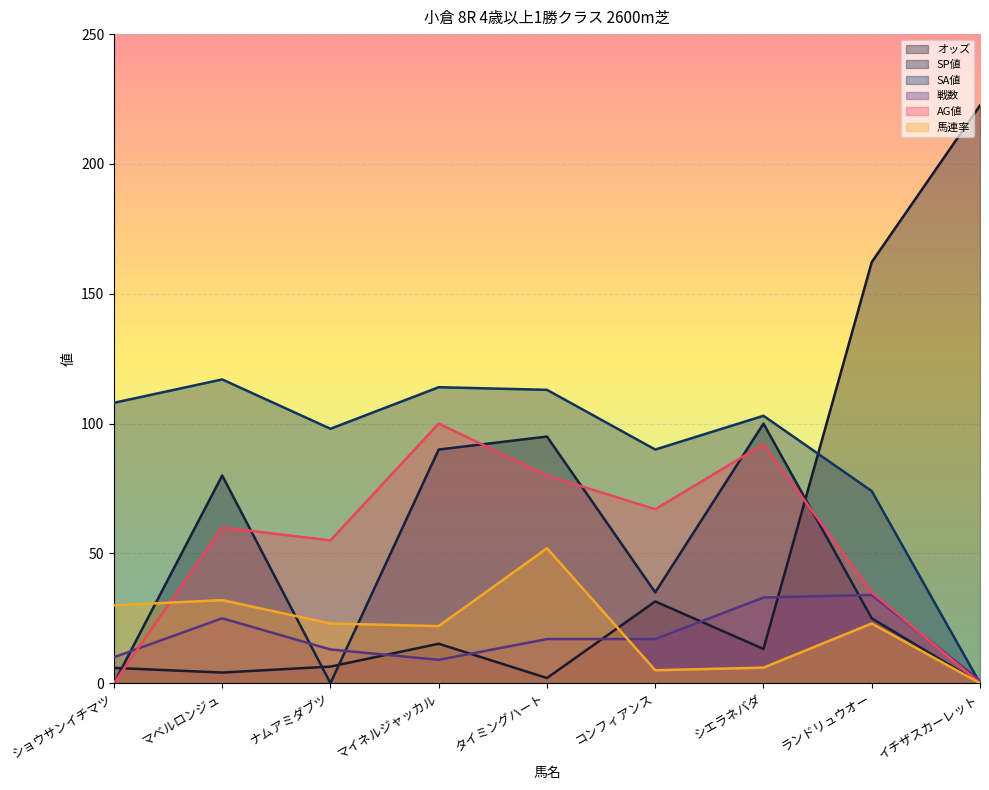

Is the value of 馬連率 at ショウサンイチマツ greater than the value of AG値 at マベルロンジュ?

No